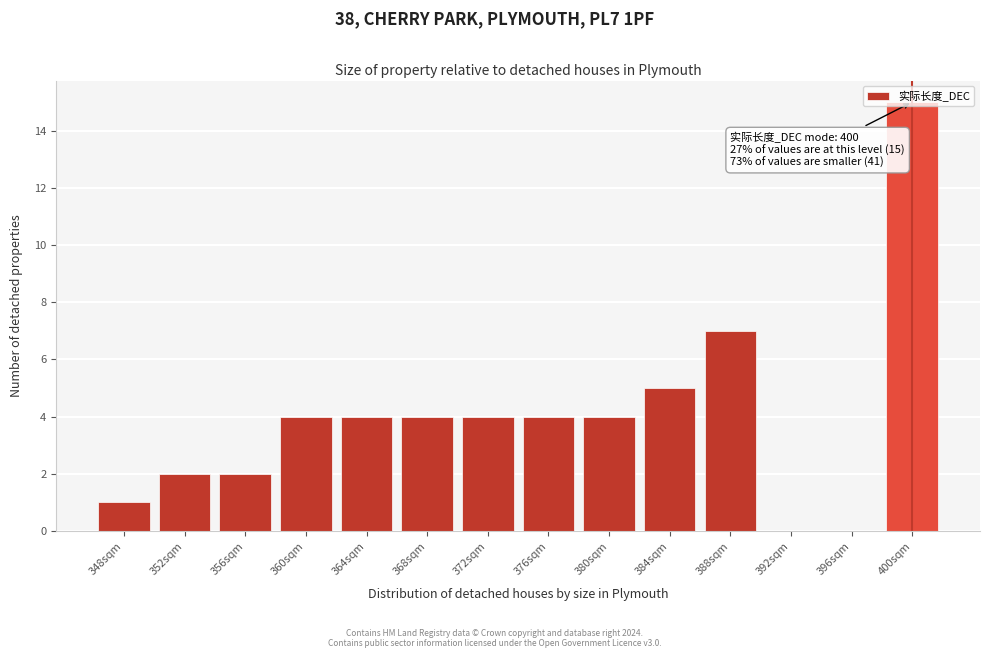

What value does the data have at 400sqm?

15